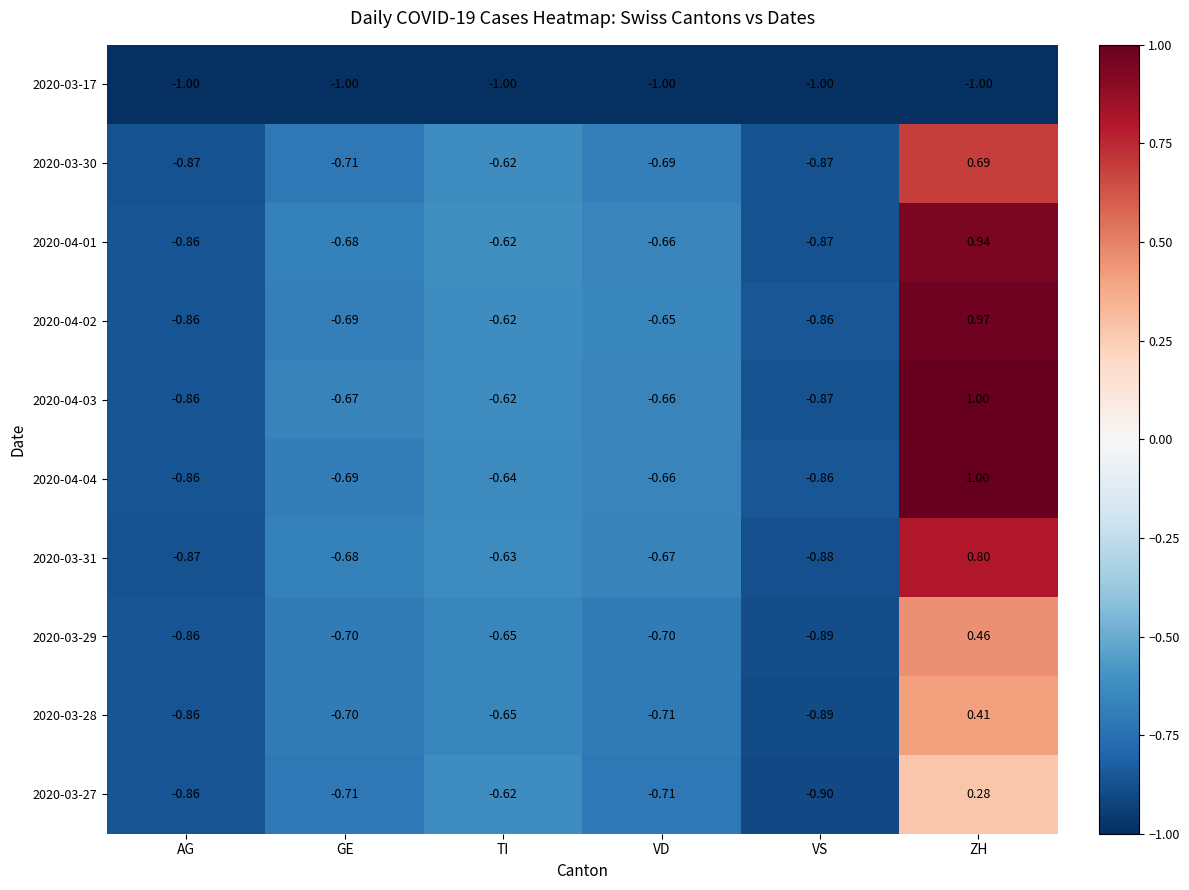

Count the number of data series in this chart.

10